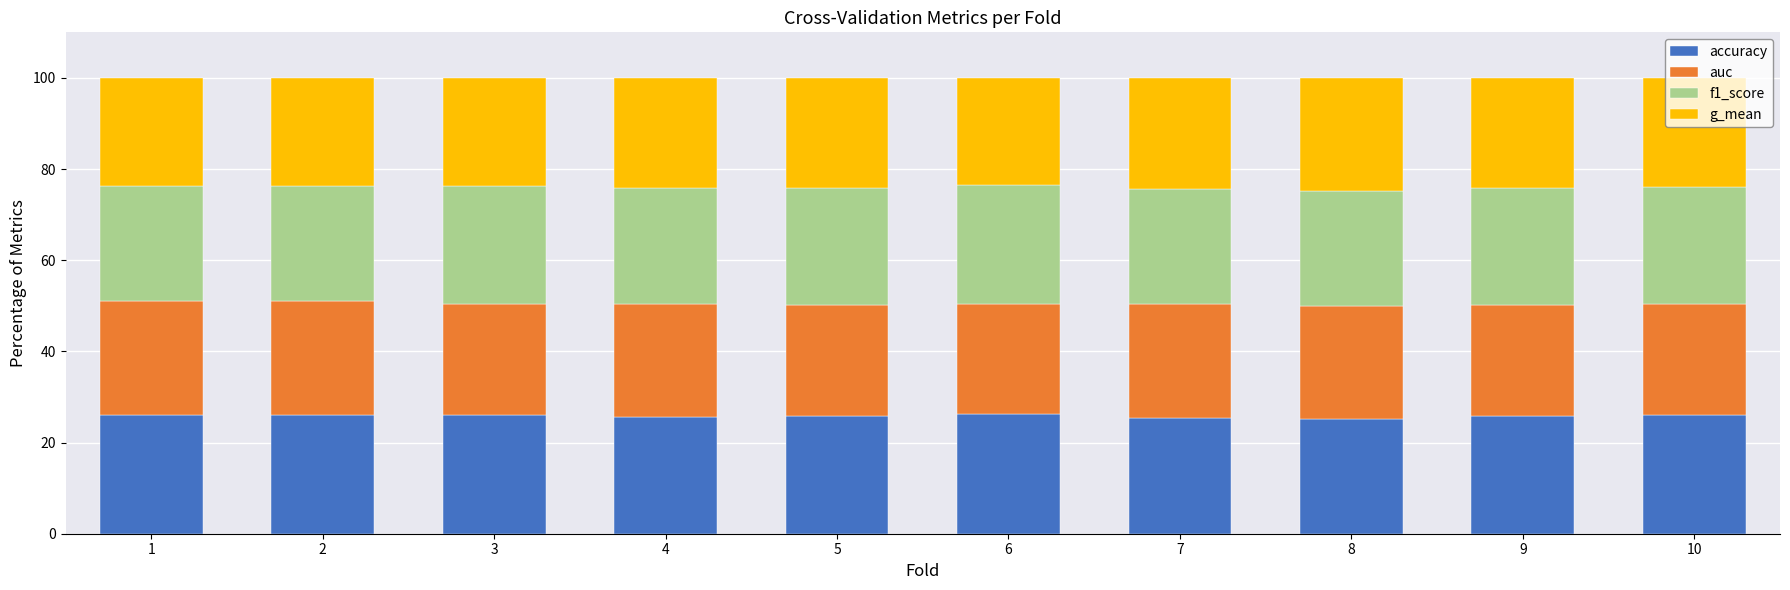

Are the bars grouped side by side (vs. stacked)?

No